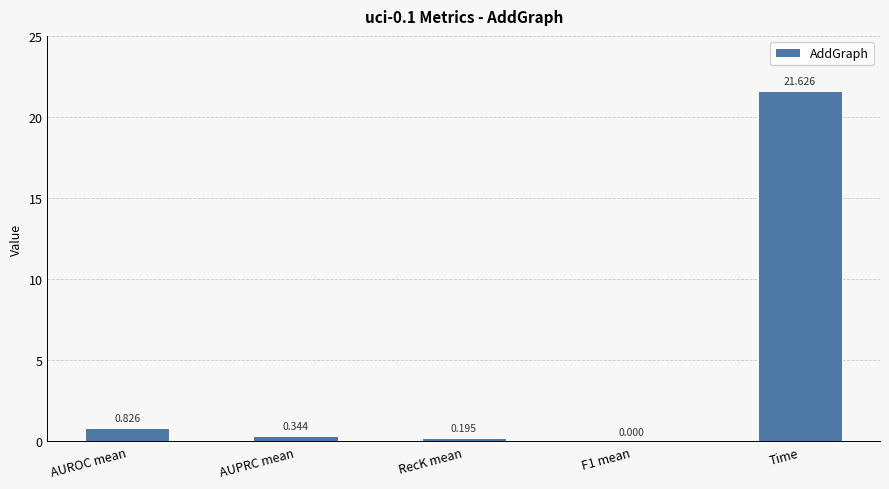

Where is the data nearest to the value 10?

AUROC mean